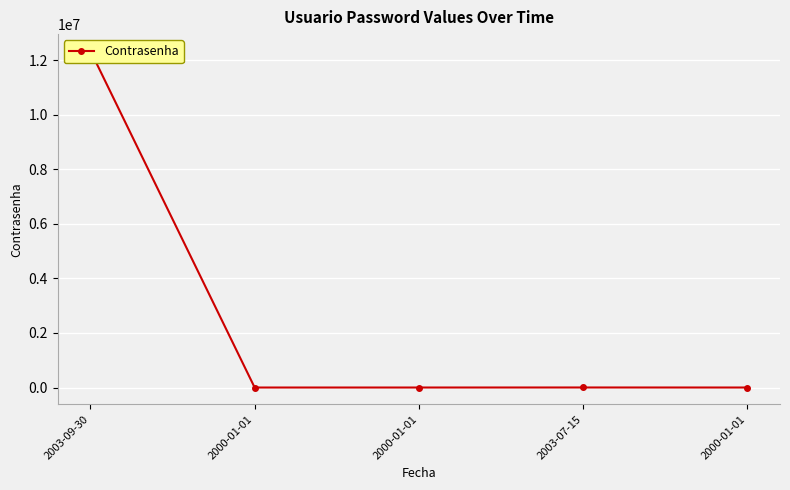

Reading right to left, what are all the values shown in this chart?

2000-01-01=1	2003-07-15=1234	2000-01-01=1	2000-01-01=1	2003-09-30=12345678